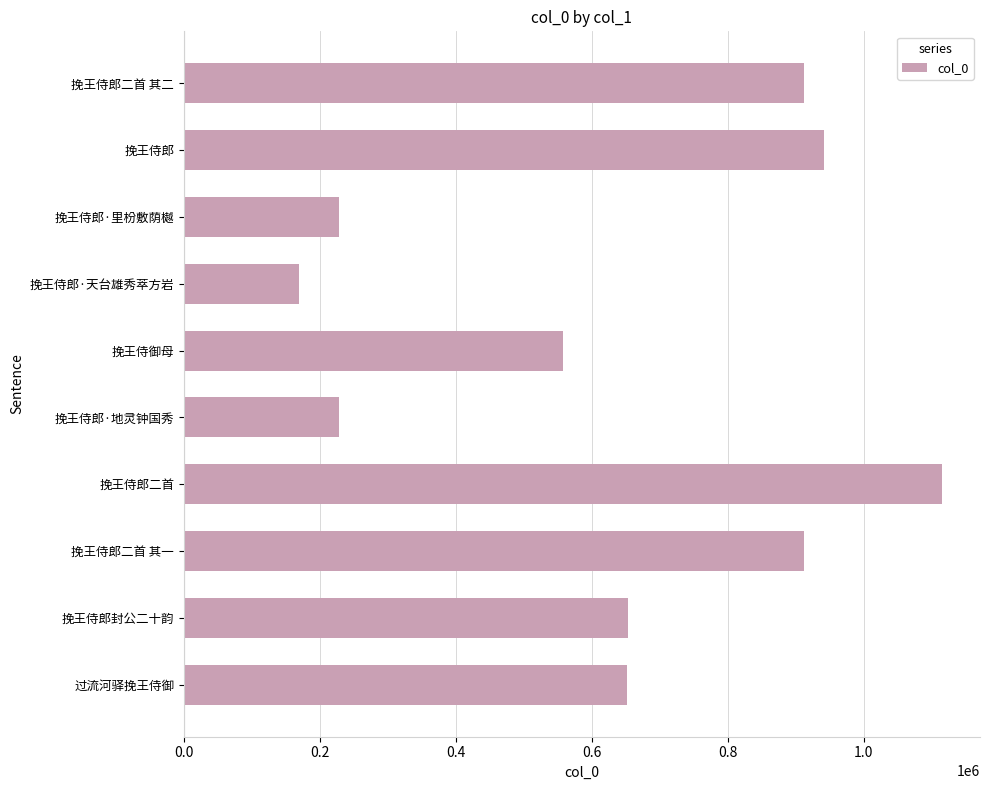

Approximately how many times larger is the value at 挽王侍郎二首 compared to 挽王侍郎·地灵钟国秀?

4.9